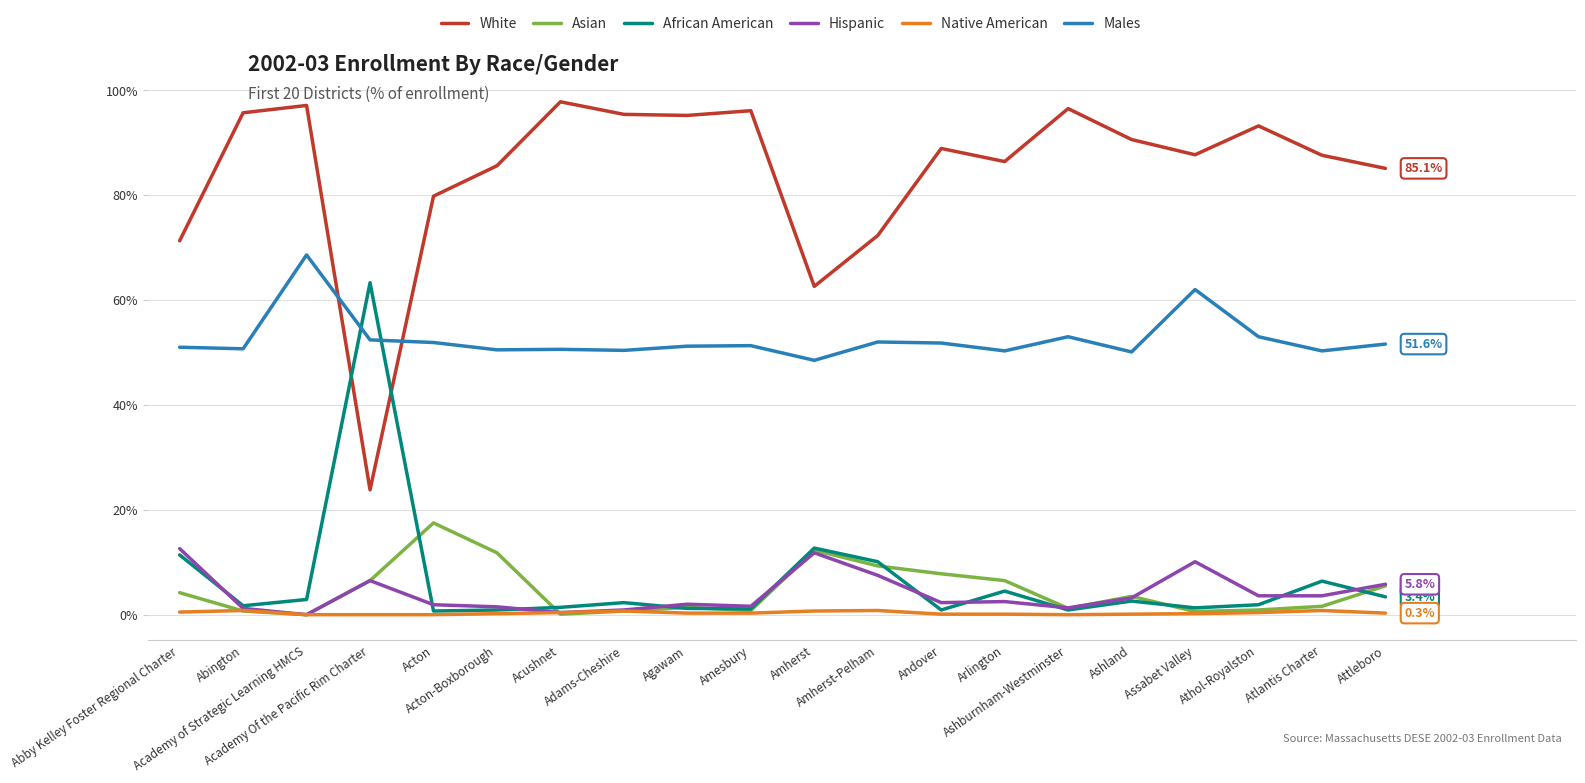

Is it true that African American equals 12.7 at Amherst?

True